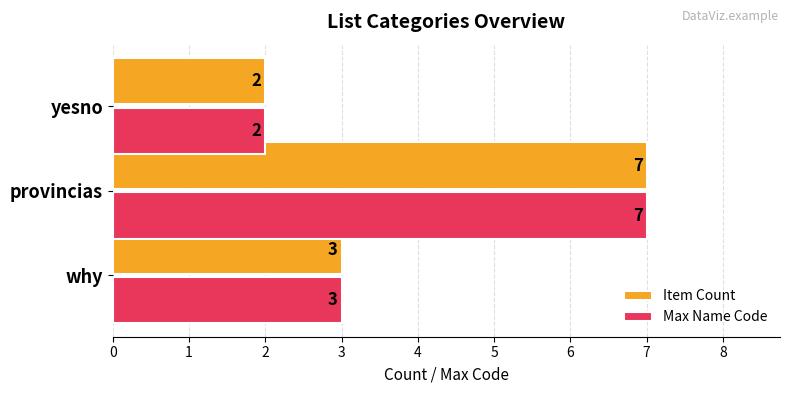

The Max Name Code series shows 2 at yesno. True or false?

True